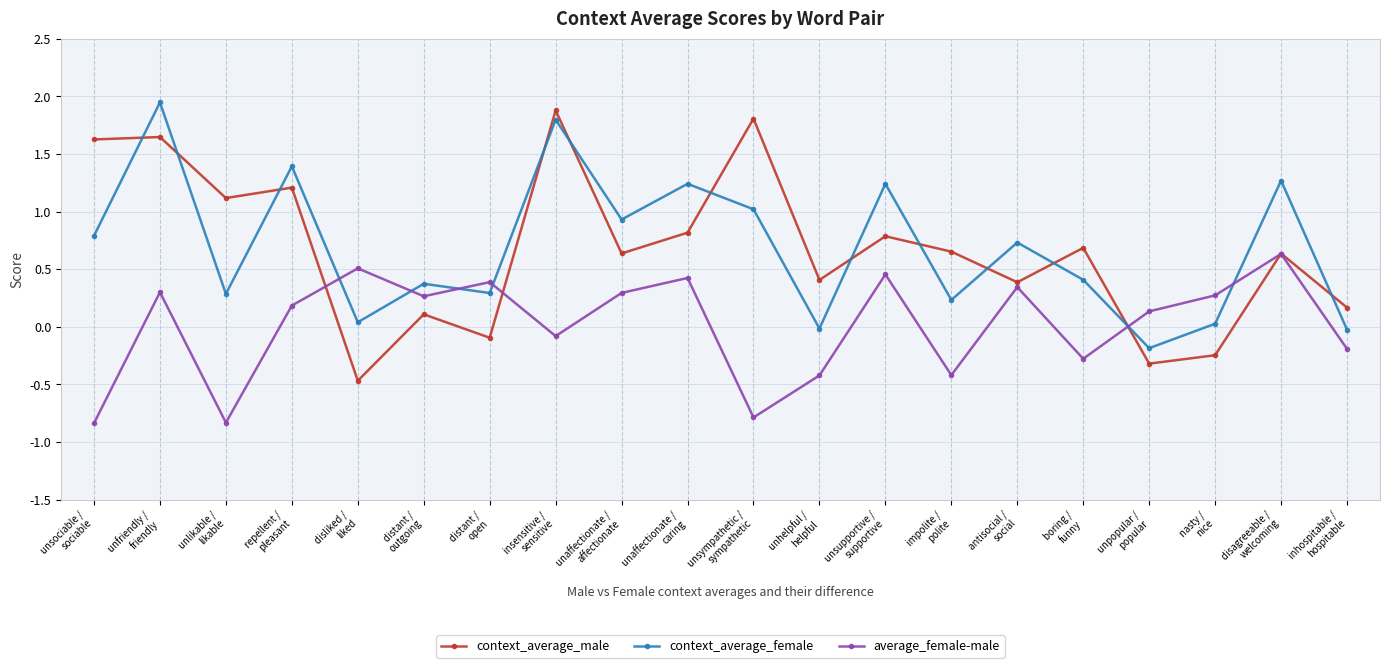

Rank the series at unsupportive /
supportive from highest to lowest value.

context_average_female, context_average_male, average_female-male